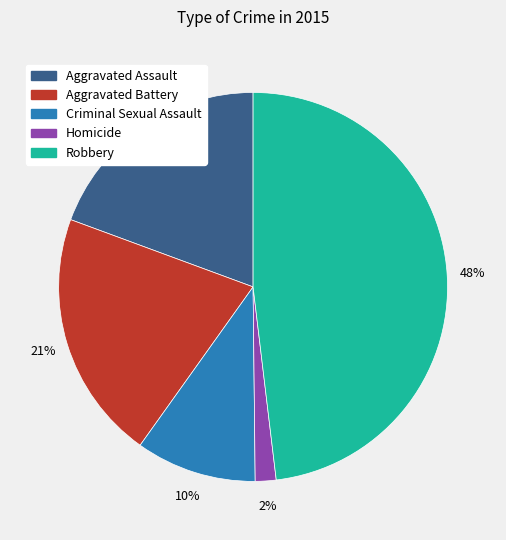

How many segments does this pie chart have?

5